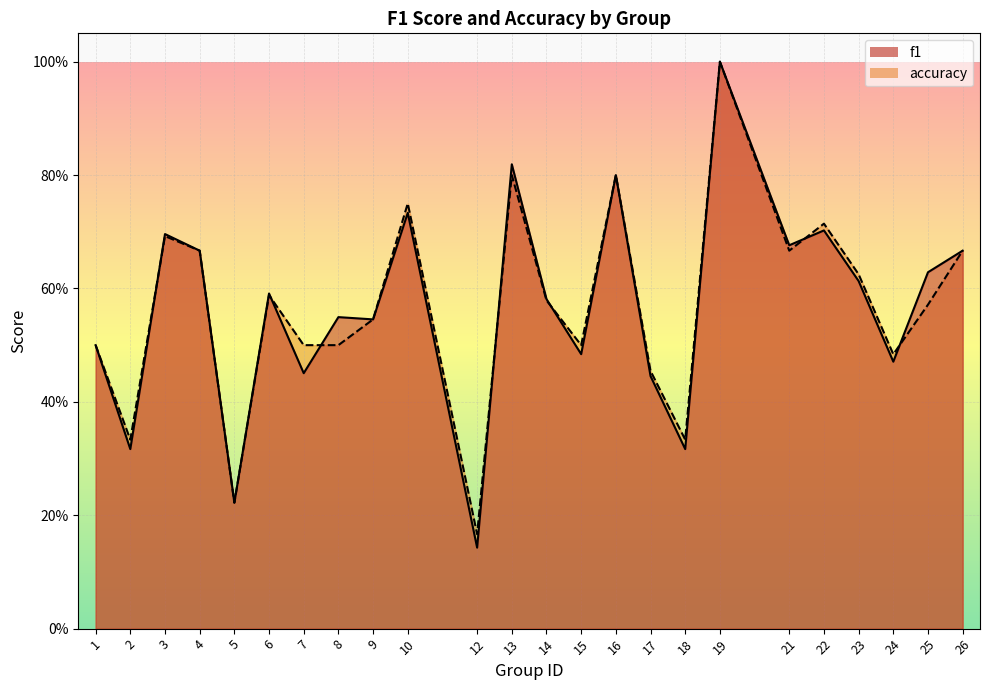

Which series has the largest total across all categories?

accuracy